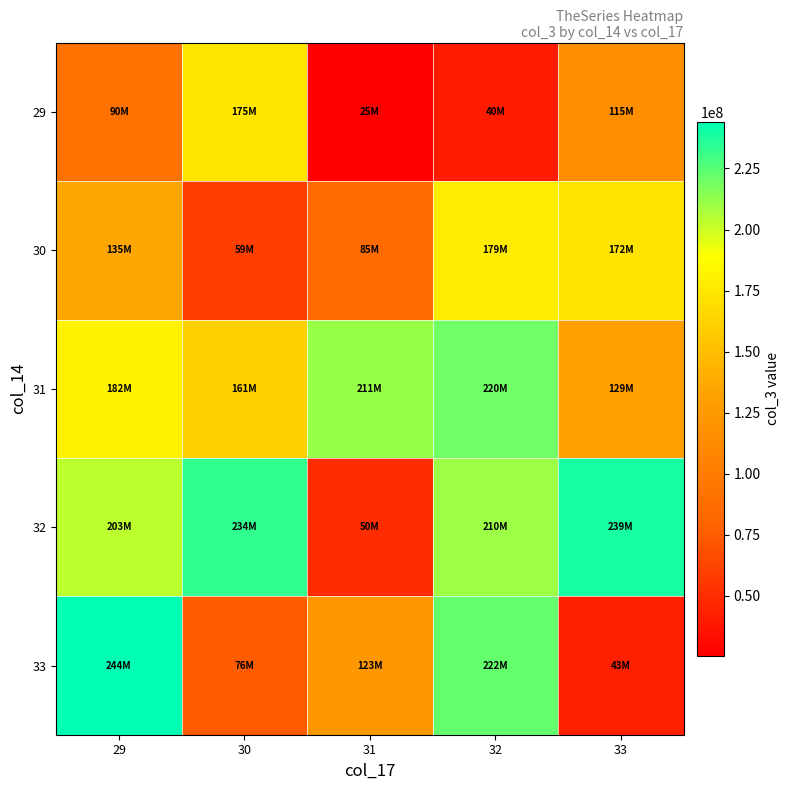

How many series are shown in this chart?

5